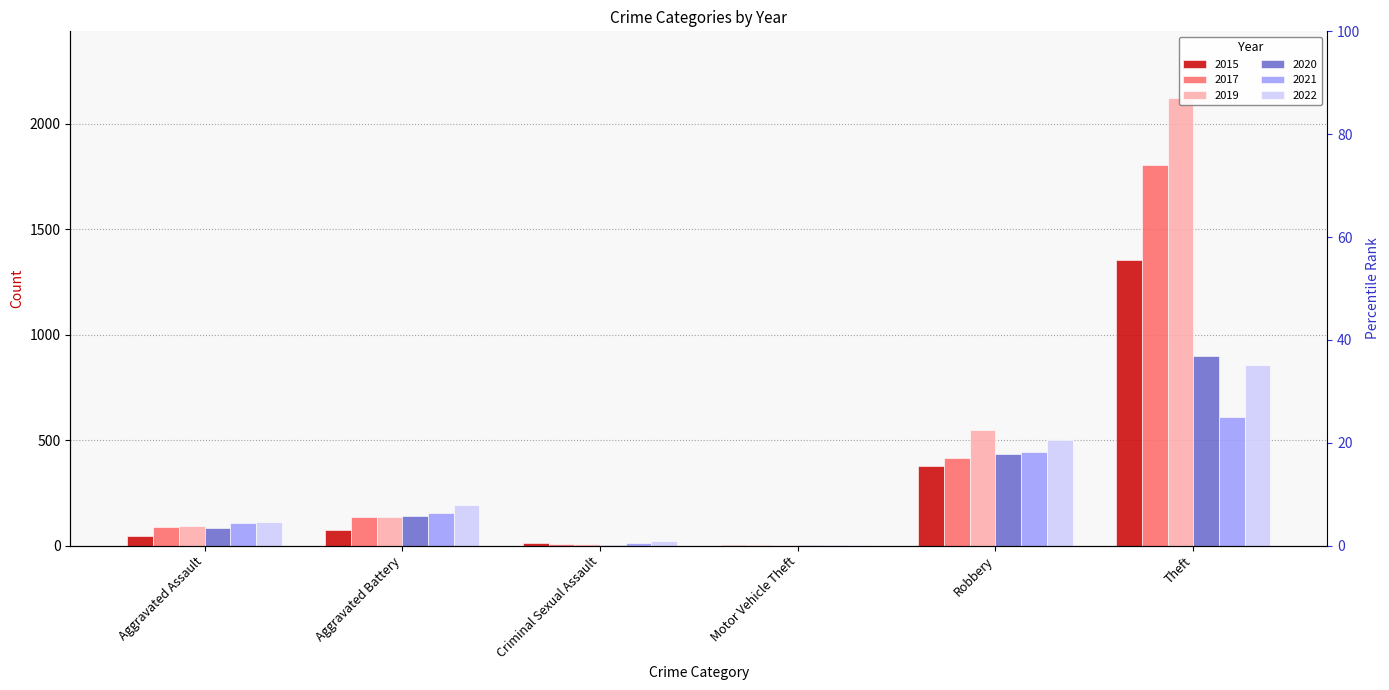

What is the sum of the 2022 values at Criminal Sexual Assault and Robbery?

522